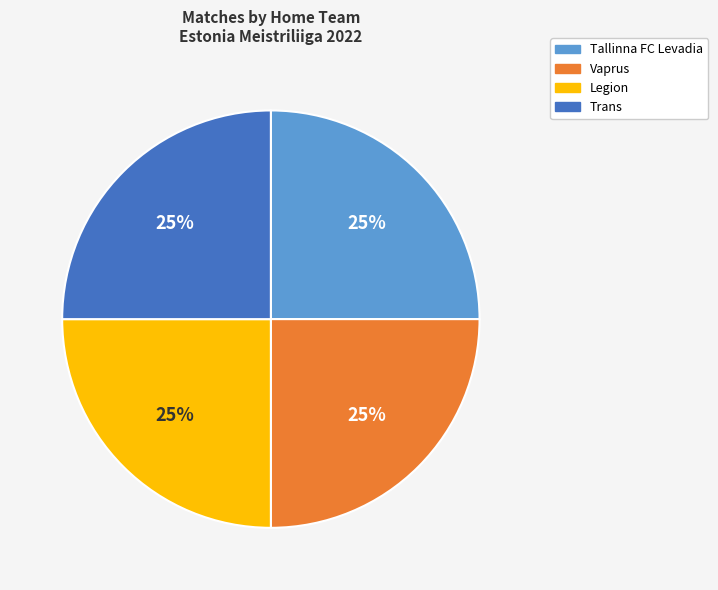

How many slices are in this pie chart?

4